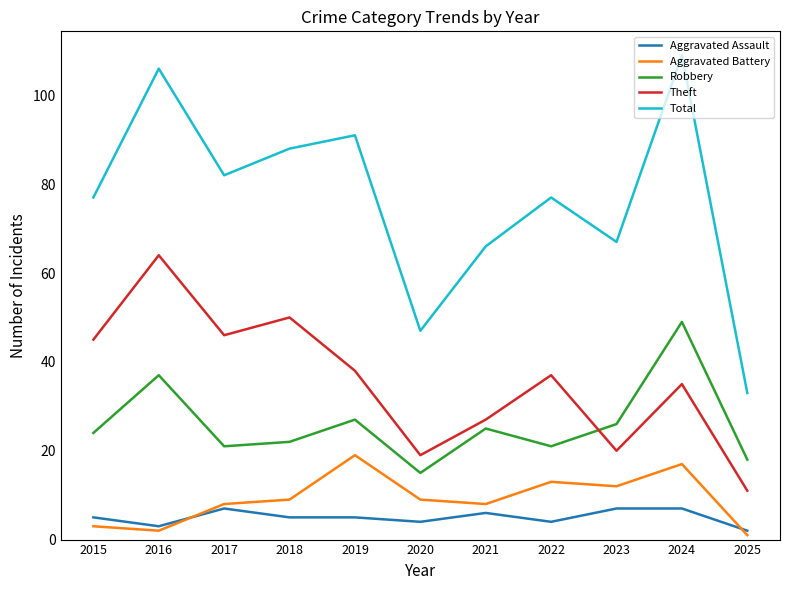

What is the sum of the Theft values at 2016 and 2017?

110